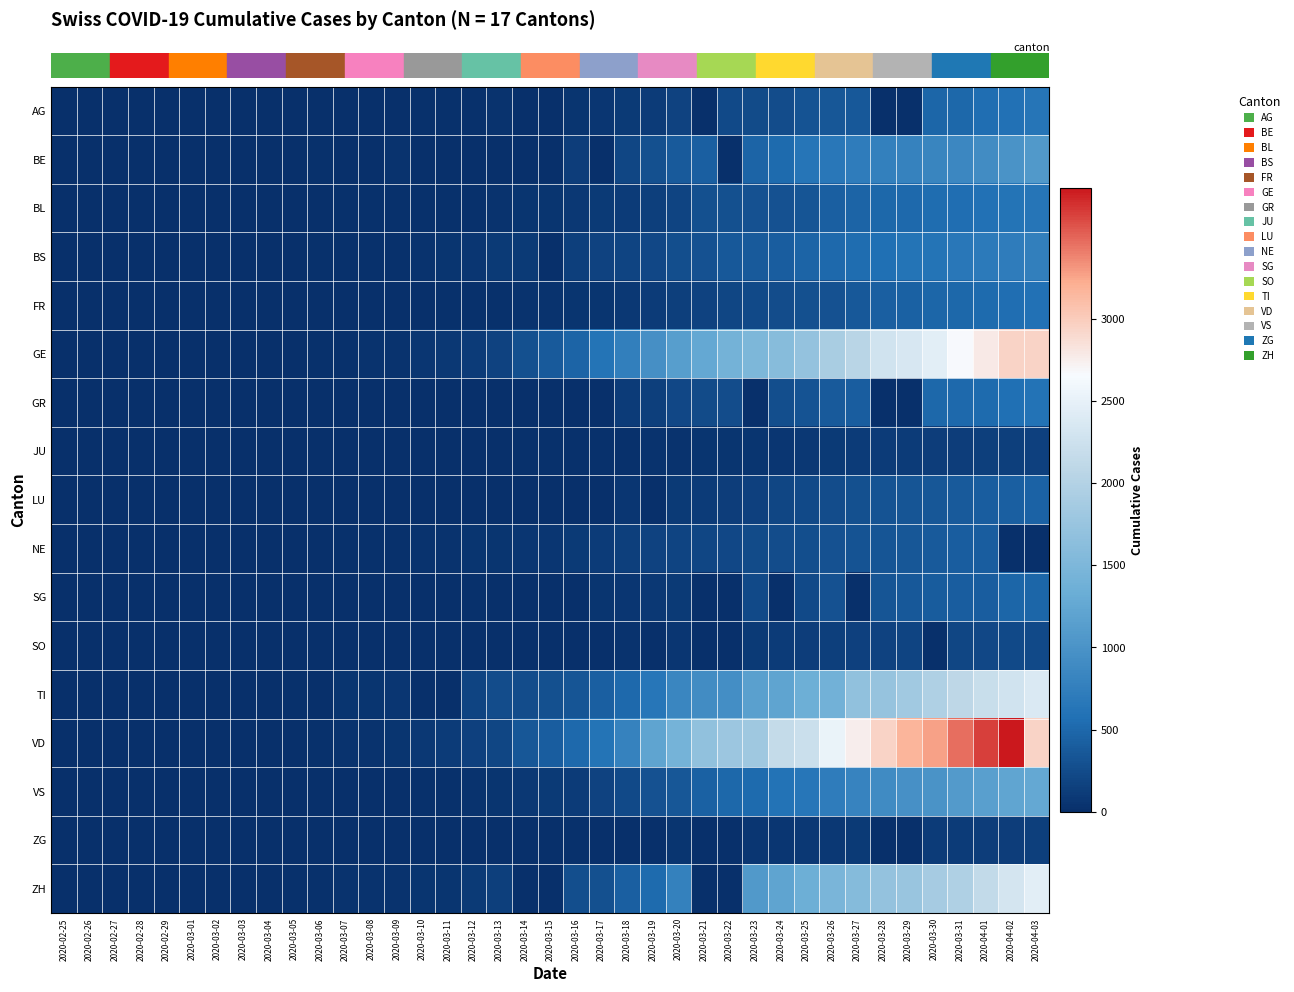

How many series are shown in this chart?

17